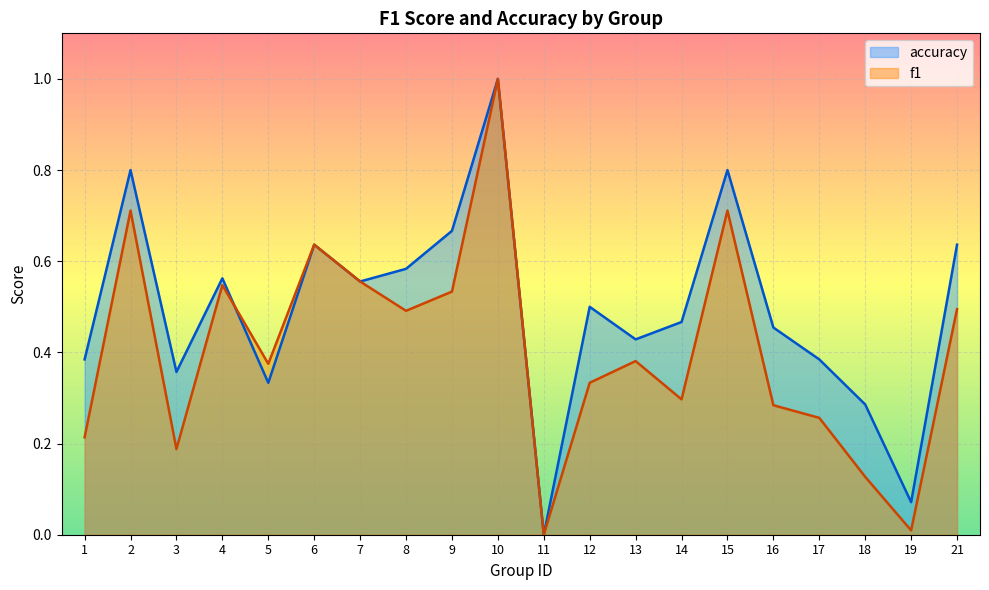

How many lines are shown in the chart?

2